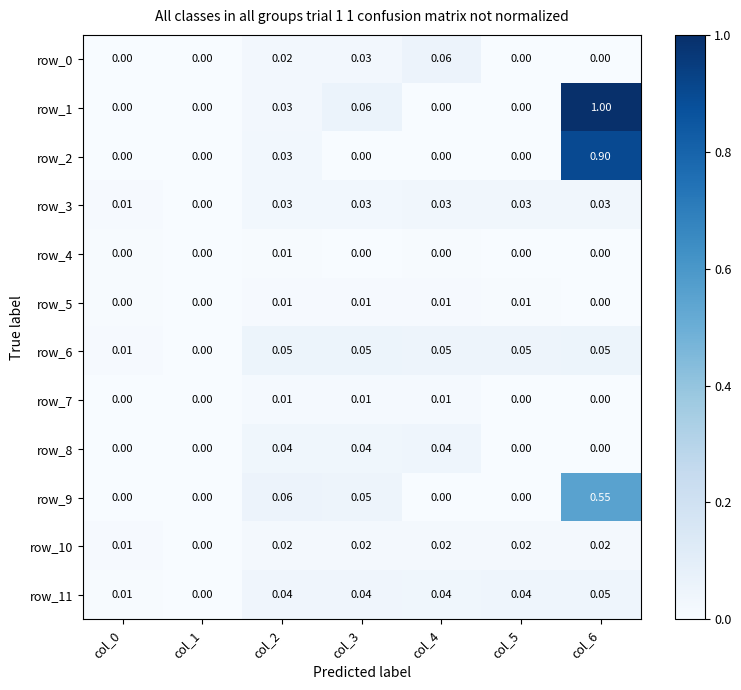

Is the value of row_1 at col_6 greater than the value of row_3 at col_5?

Yes